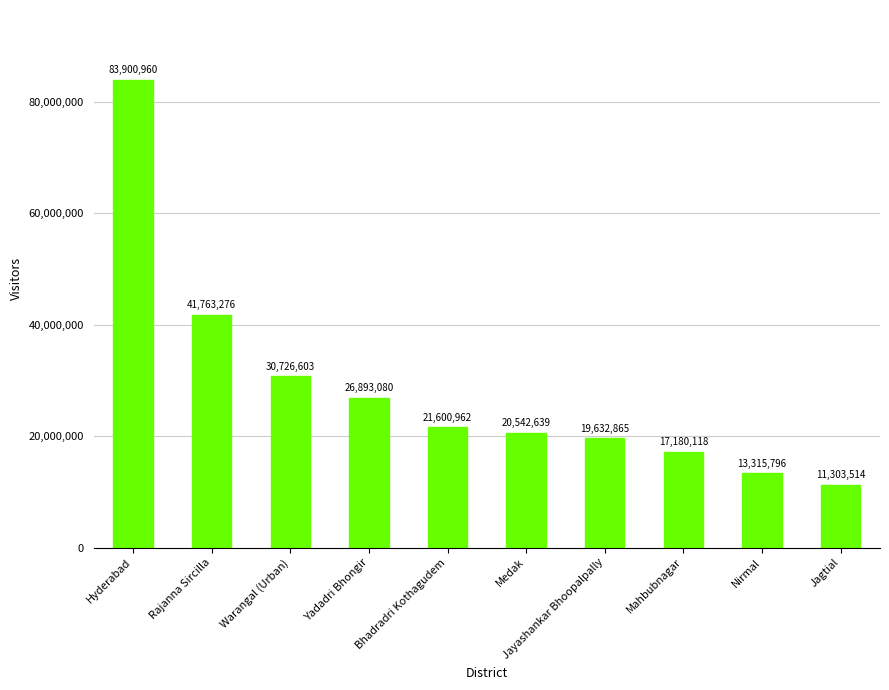

The chart shows a value of 9742167 at Medak. True or false?

False